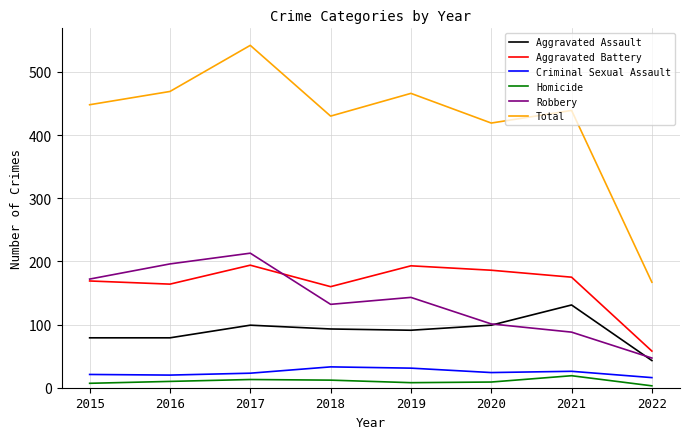

Which series changed the most between 2016 and 2017?

Total